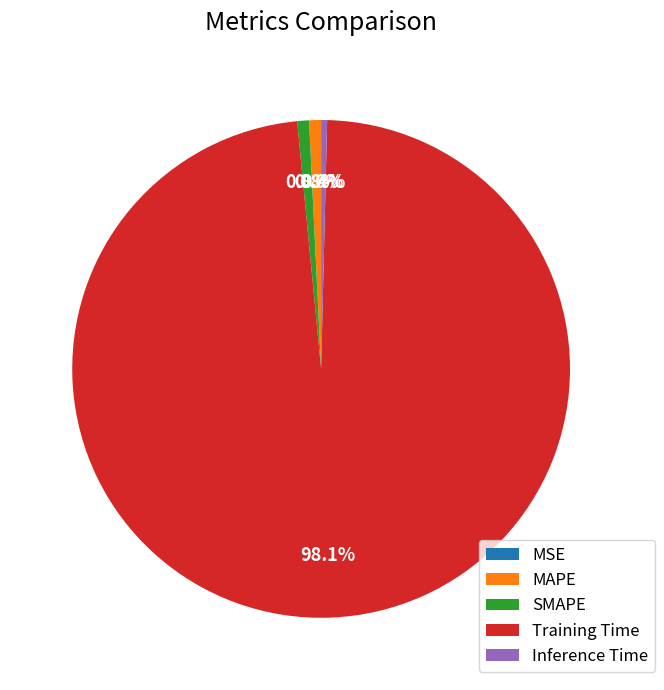

Which category has the biggest portion of the pie?

Training Time